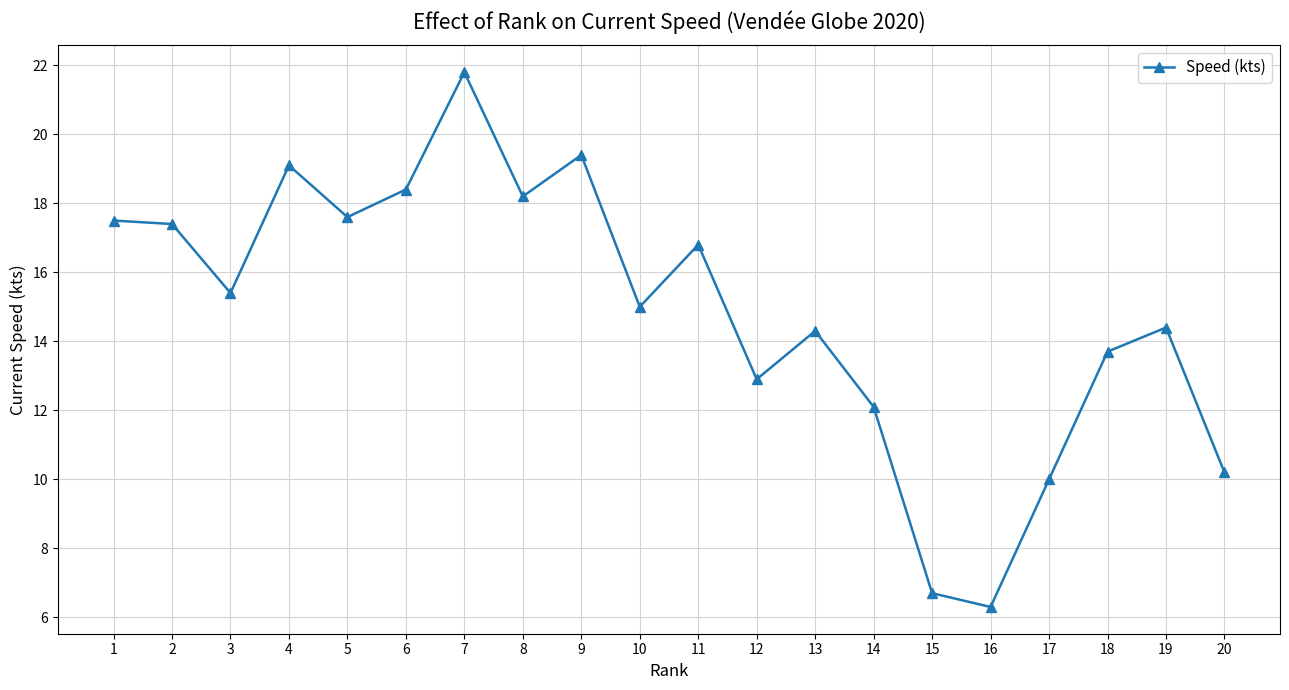

What is the average value?

14.9